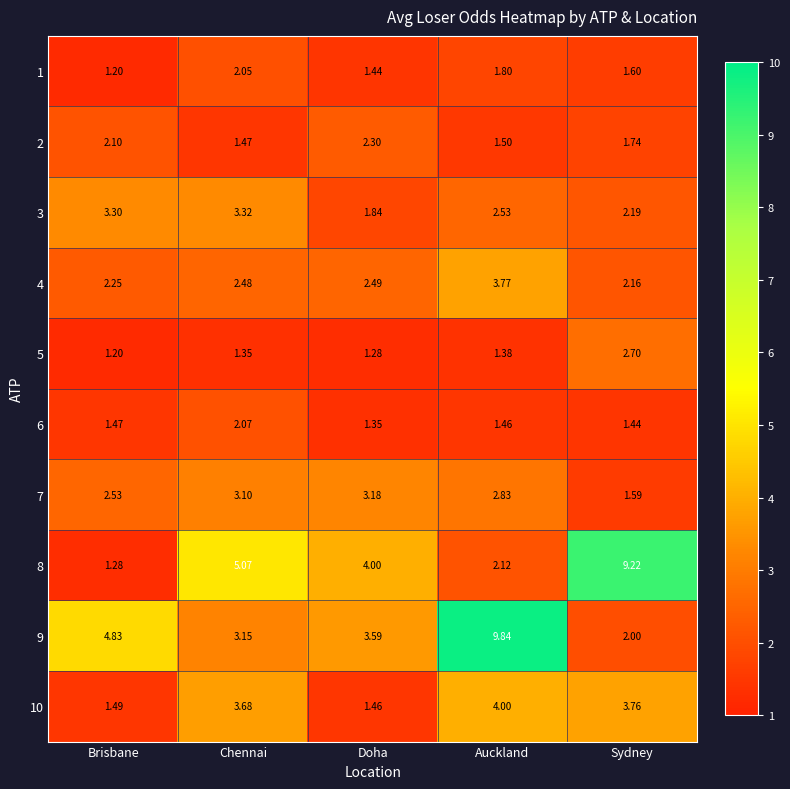

Where is 9 nearest to the value 5?

Brisbane